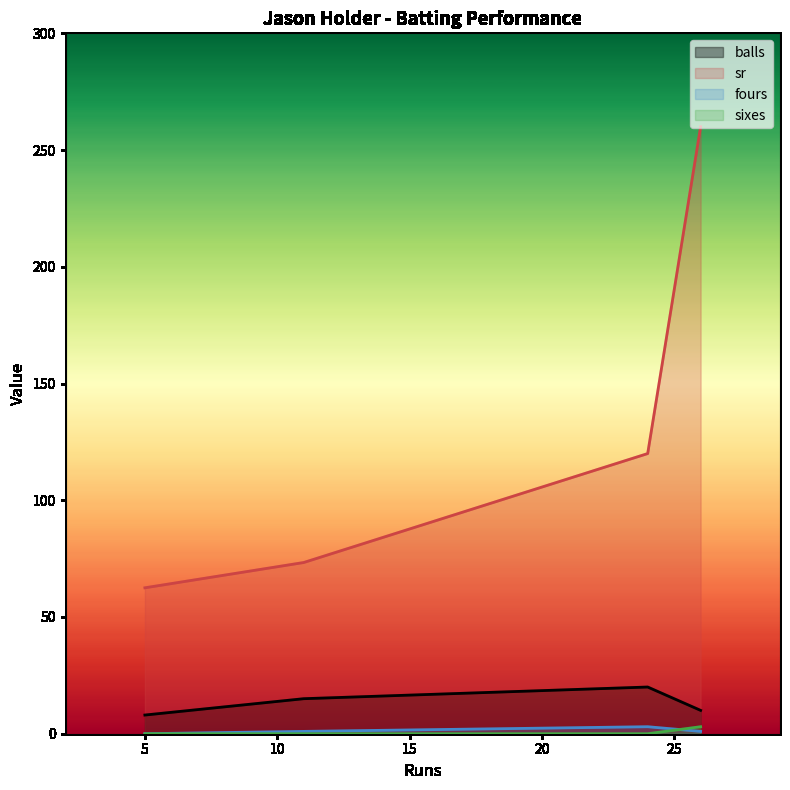

How many lines are shown in the chart?

4